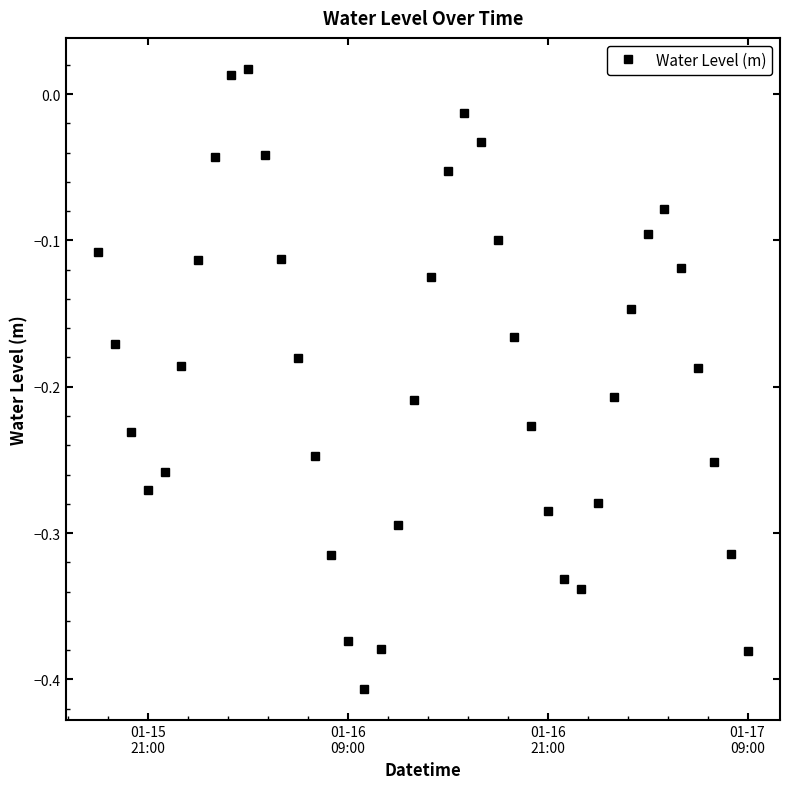

How many values are below 0?

38